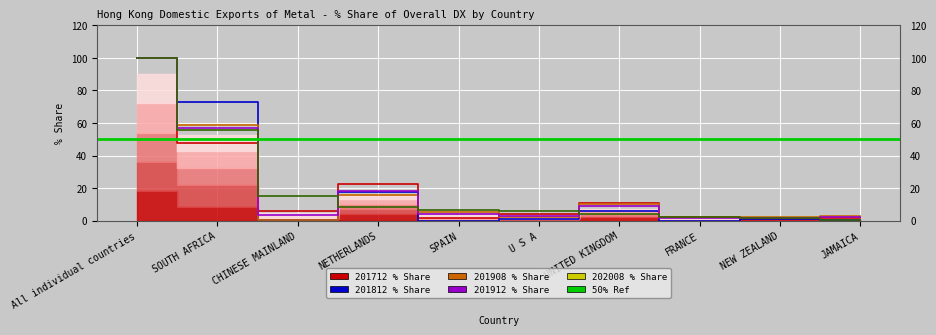

Is the value of 201912_% Share at FRANCE greater than the value of 201712_% Share at NETHERLANDS?

No